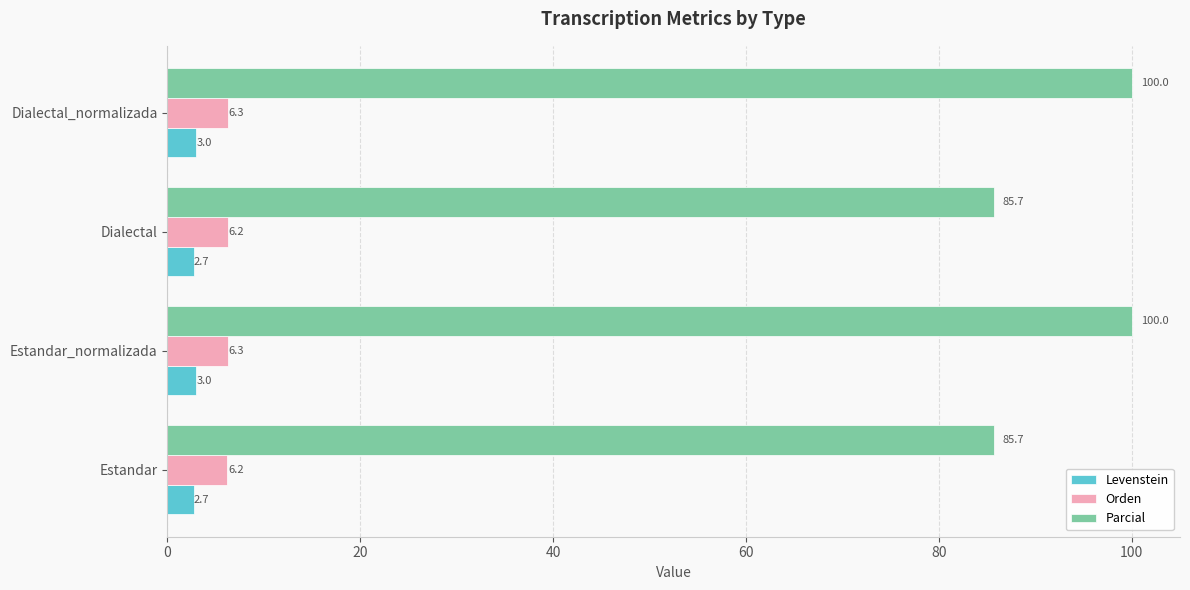

Is the value of Parcial at Dialectal greater than the value of Orden at Dialectal_normalizada?

Yes